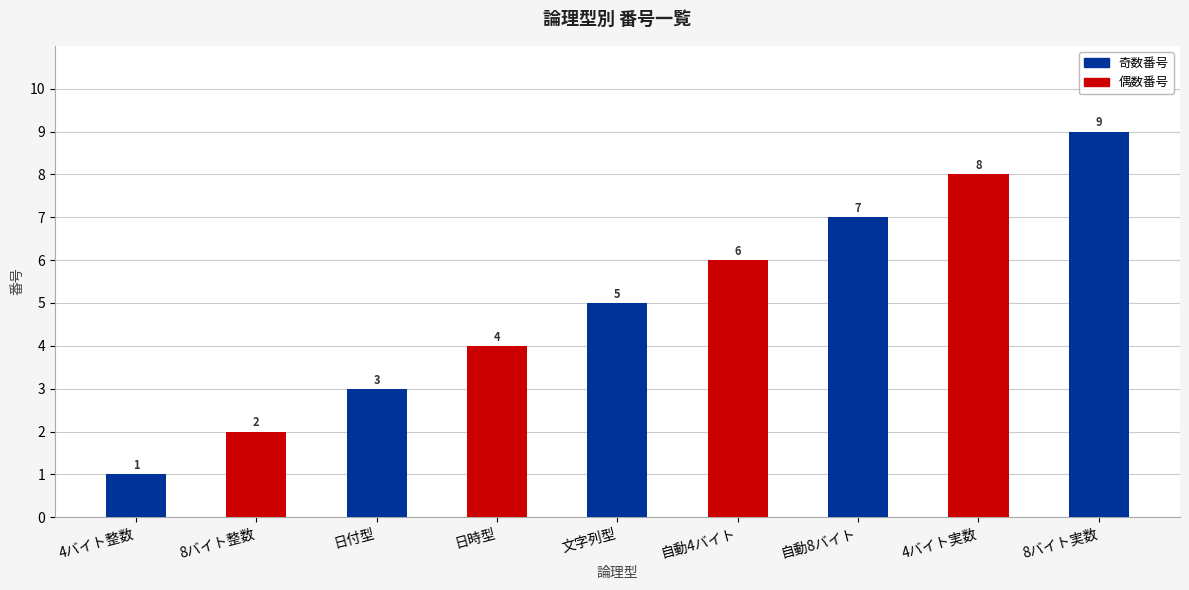

Which category has the lowest value across all series?

4バイト整数